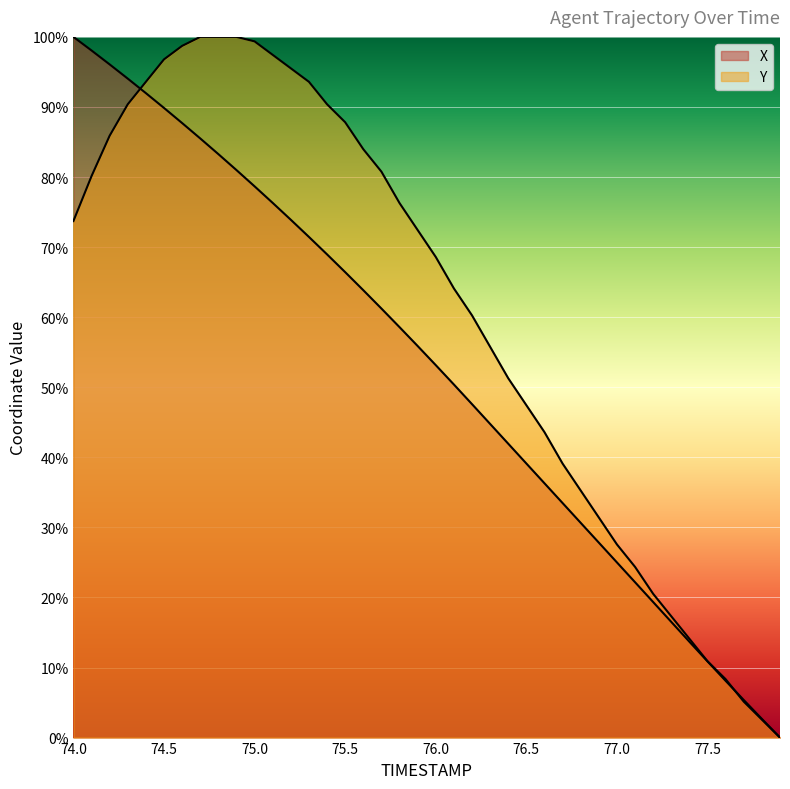

How many lines are shown in the chart?

2